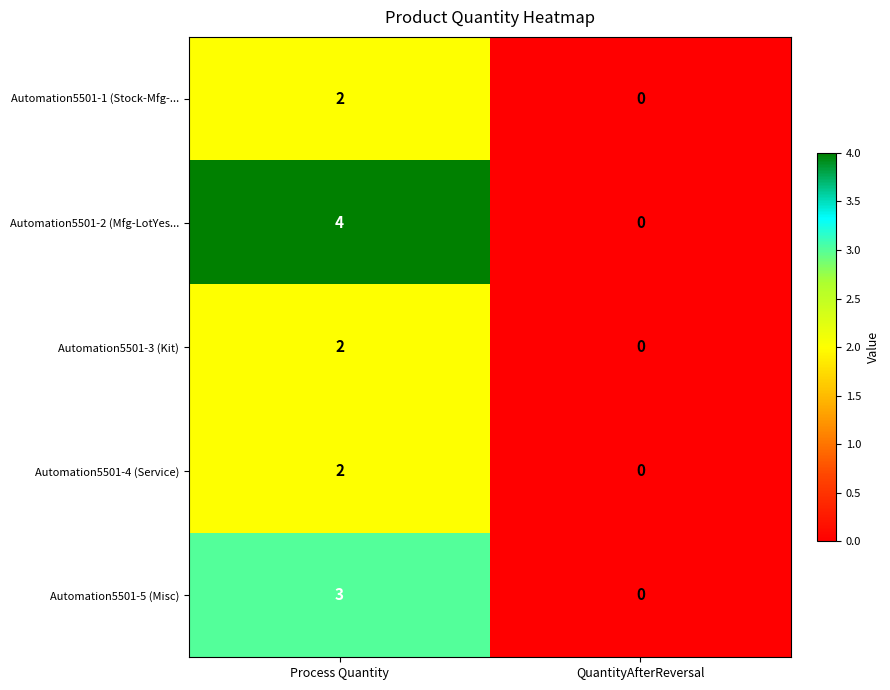

What is the sum of the Automation5501-2 (Mfg-LotYes... values at Process Quantity and QuantityAfterReversal?

4